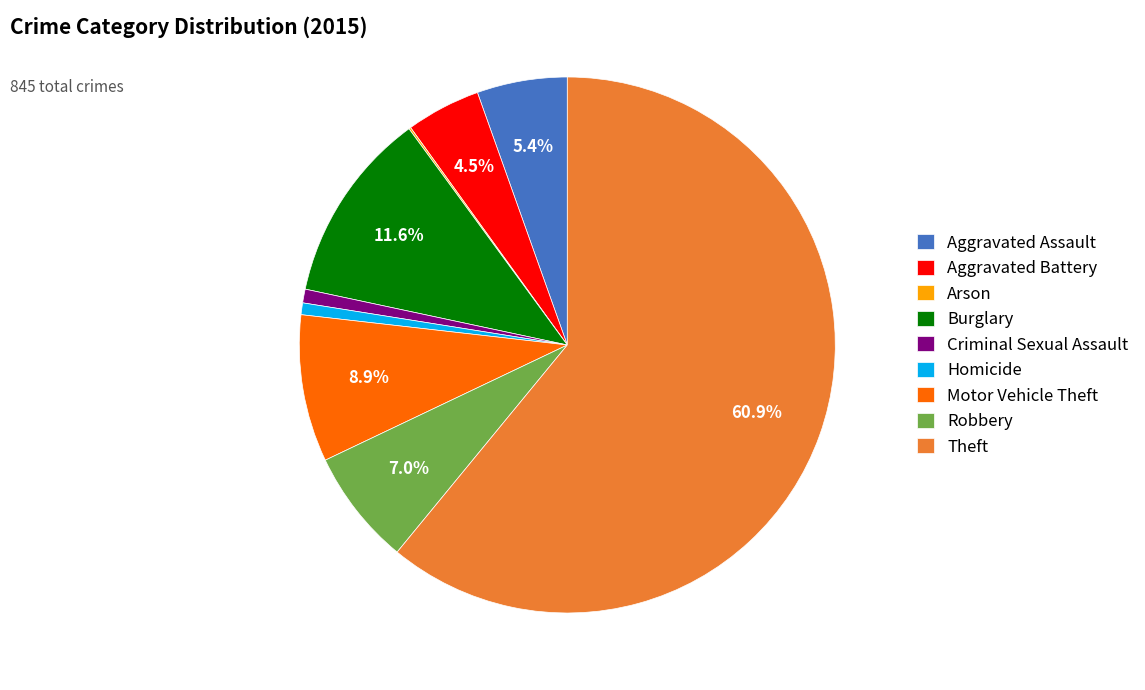

What is the largest slice in the pie chart?

Theft